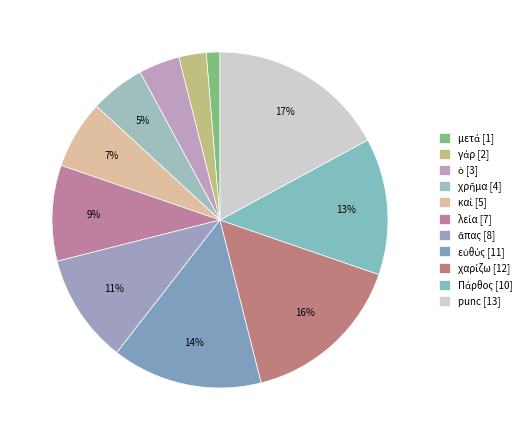

How many segments does this pie chart have?

11